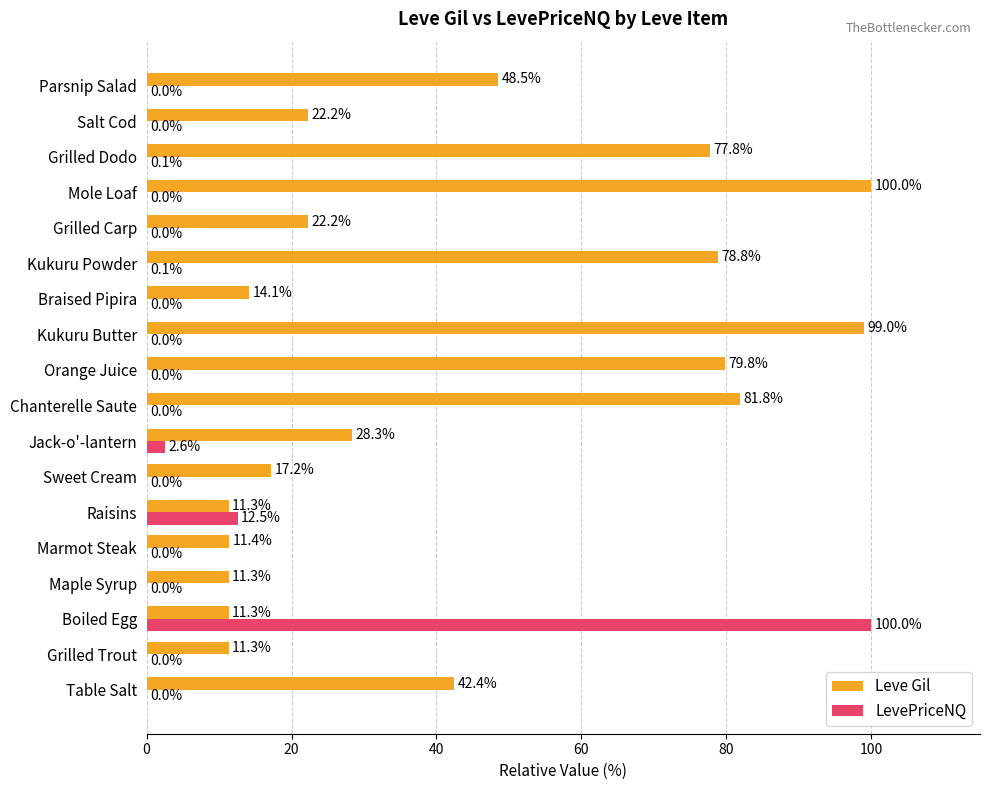

Count the number of categories in the chart.

18